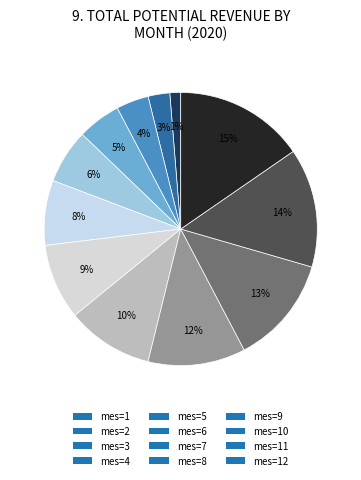

Which slice is the smallest?

mes=1